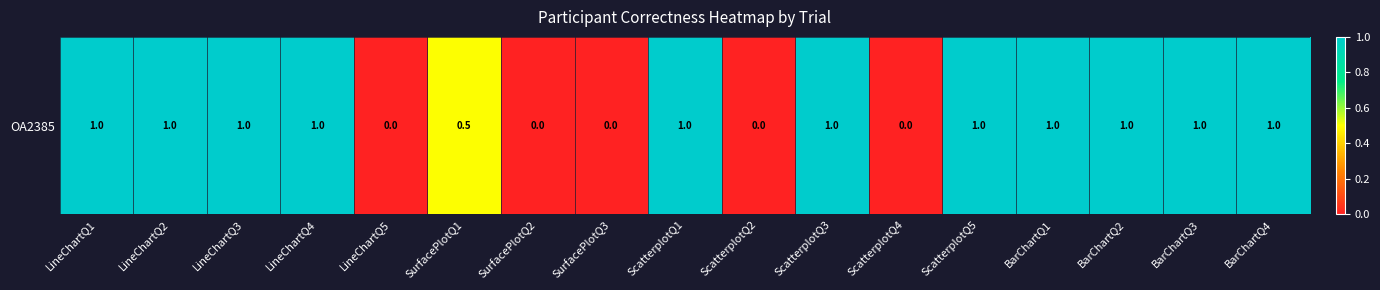

Where is the data nearest to the value 0?

LineChartQ5